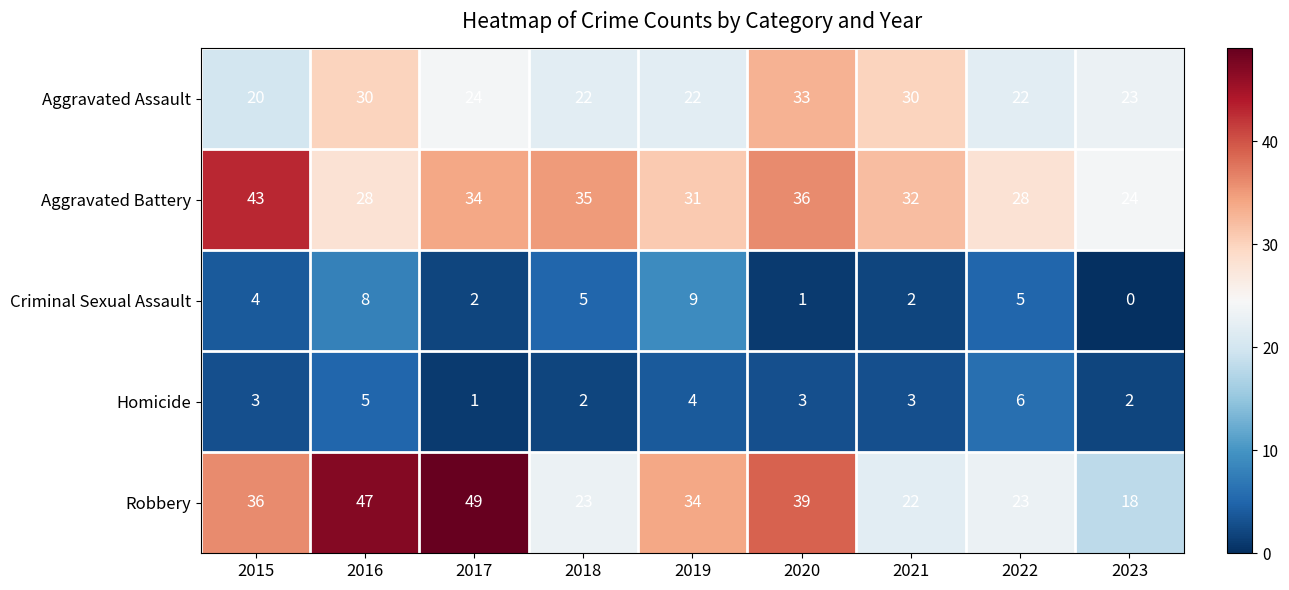

At 2020, list the series in order from smallest to largest.

Criminal Sexual Assault, Homicide, Aggravated Assault, Aggravated Battery, Robbery